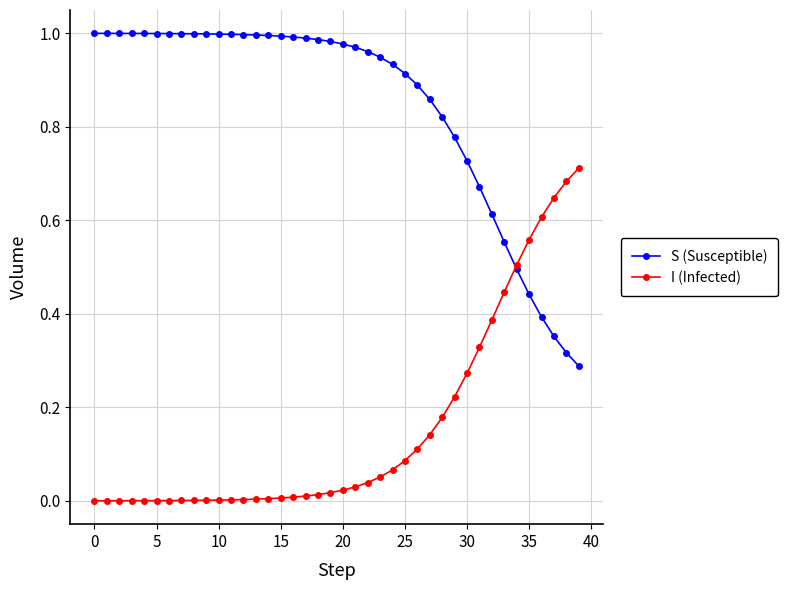

List the series in order of their overall mean, highest first.

S (Susceptible), I (Infected)